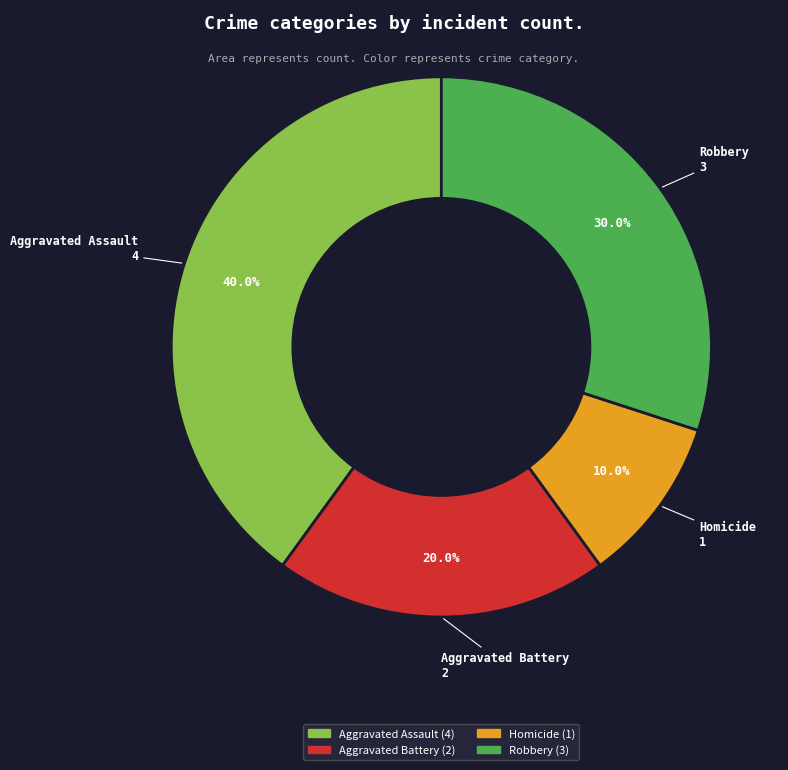

True or false: Aggravated Battery accounts for 20% of the total.

True